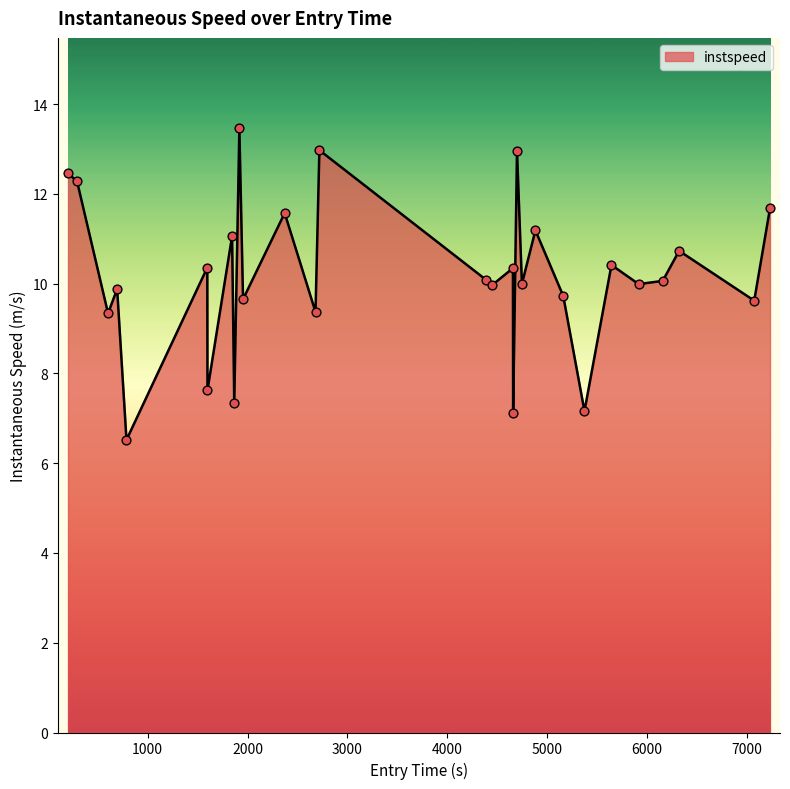

What is the maximum value shown in the chart?

13.5